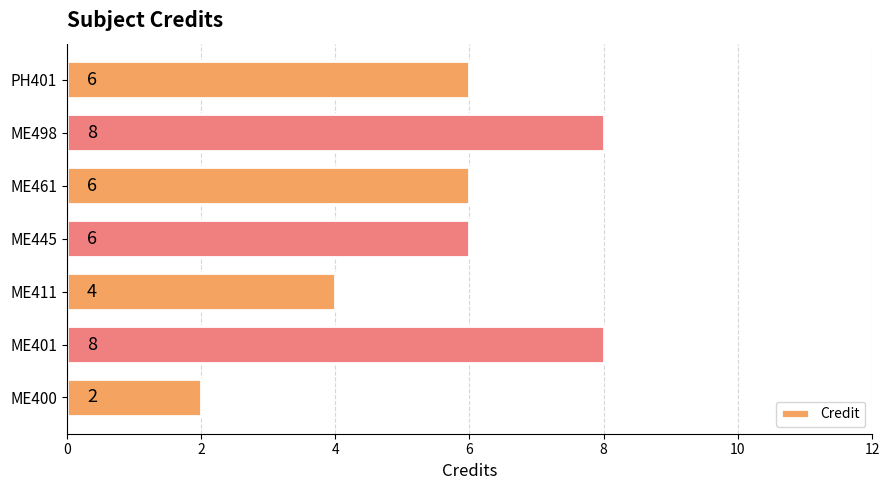

How many bars are there in total?

7